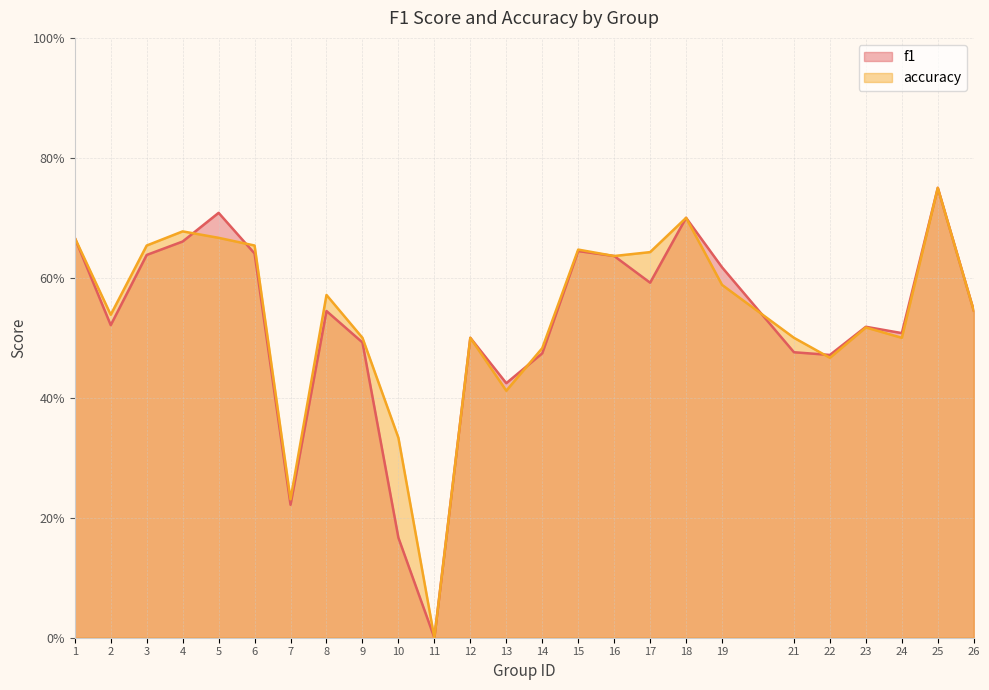

How many interior local valleys does the accuracy series have?

7